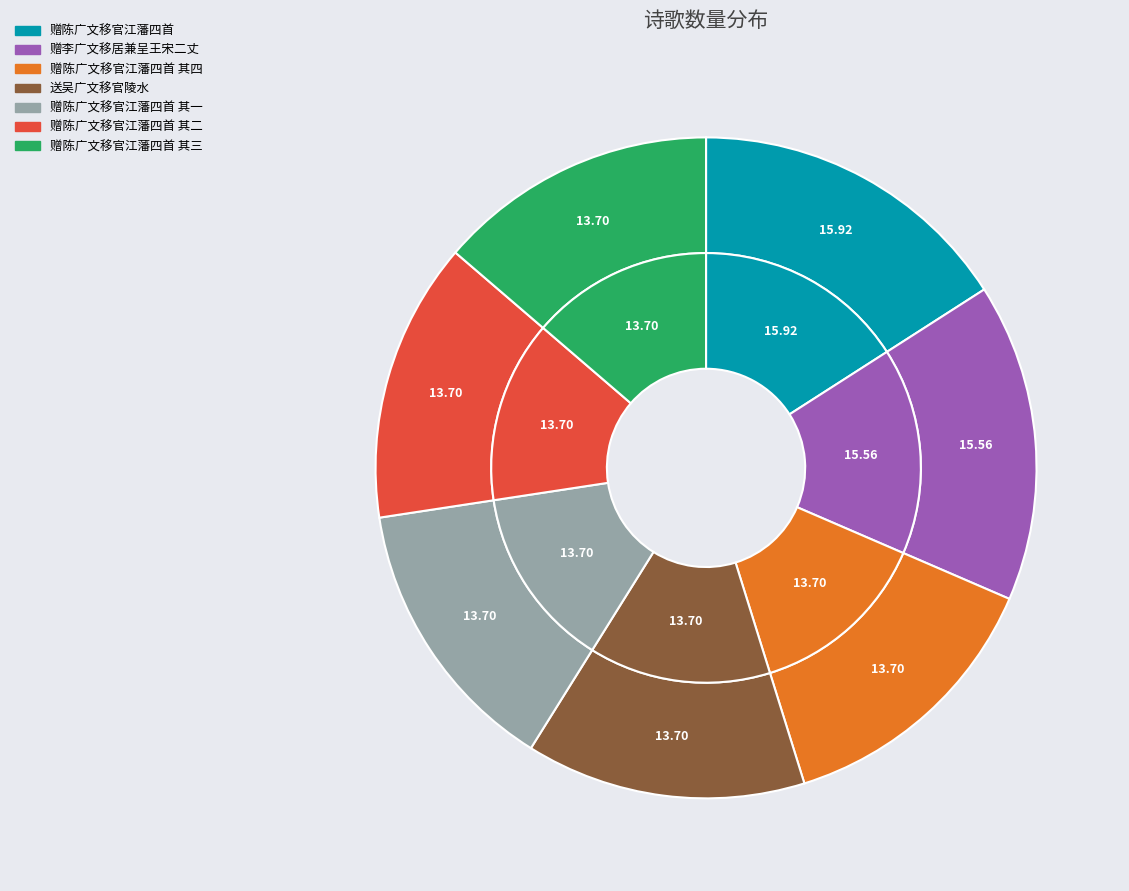

Count the number of slices in the pie.

7